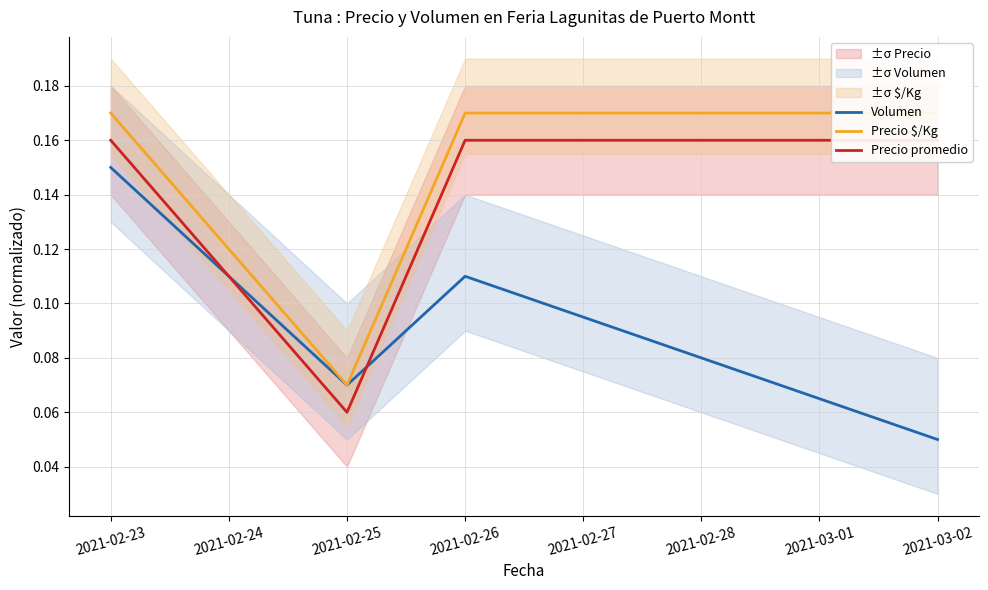

Which series has the largest total across all categories?

Precio $/Kg